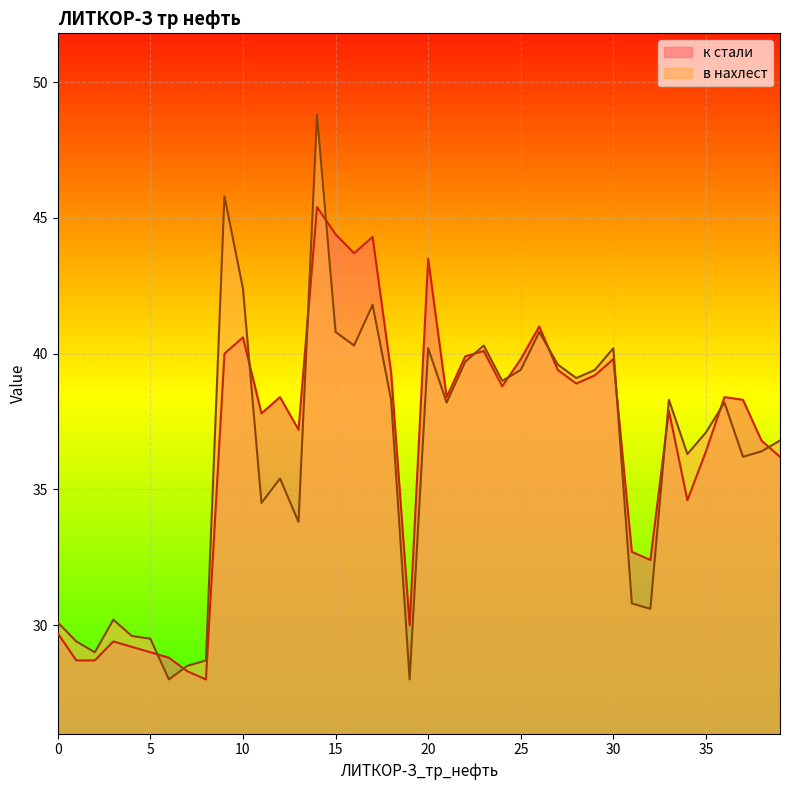

What is the value of the к стали point at the 10th from the left?

40.0